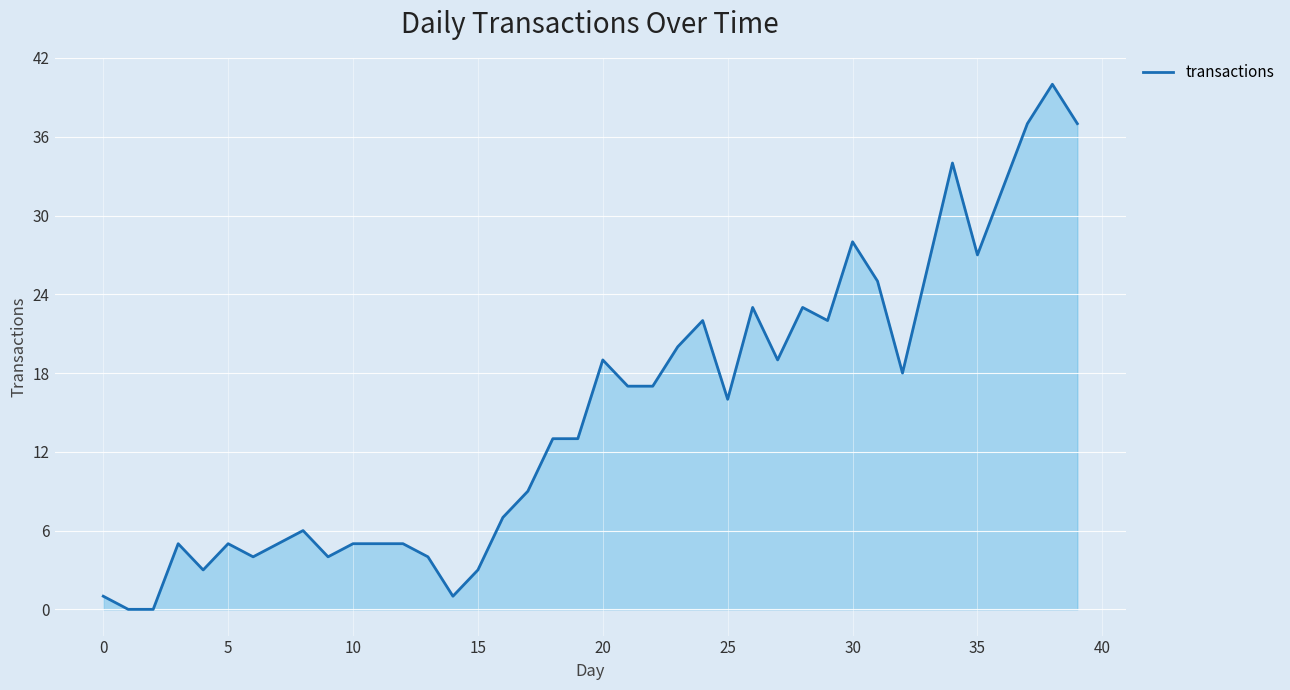

What is the maximum value shown in the chart?

40